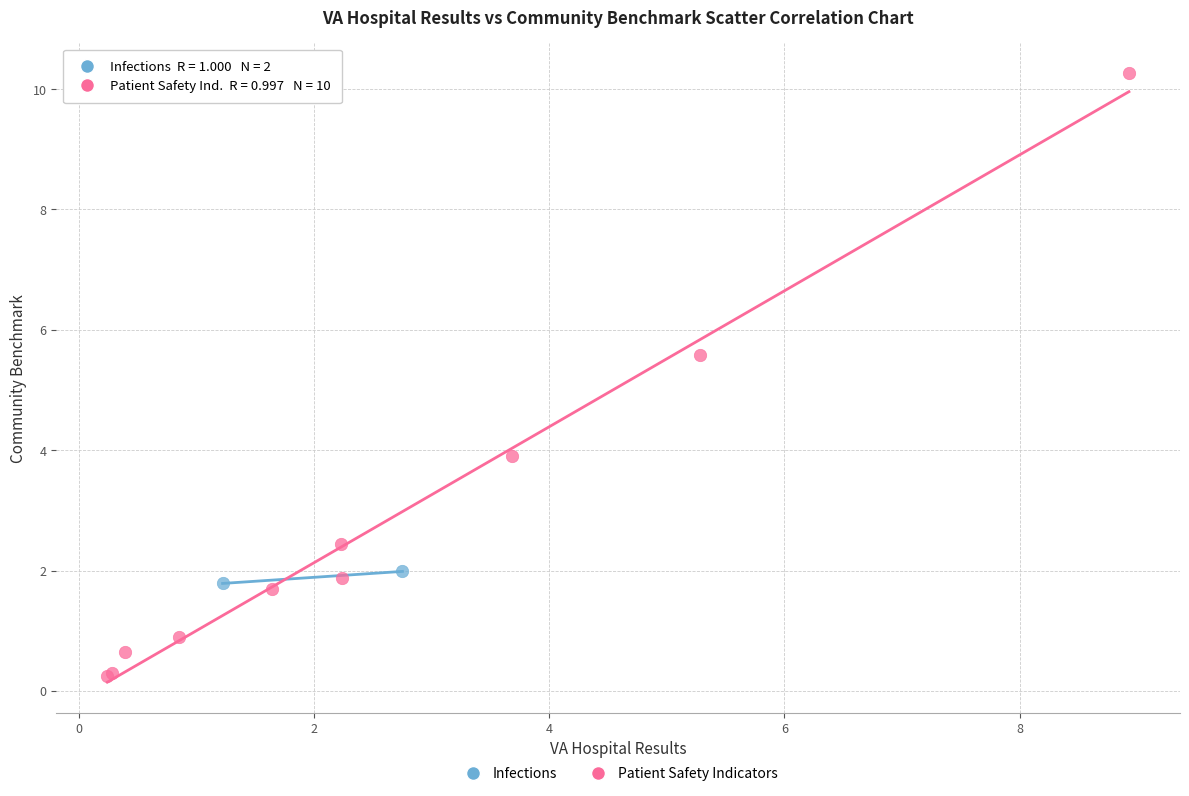

What are all the series names shown in the legend?

Infections, Patient Safety Indicators